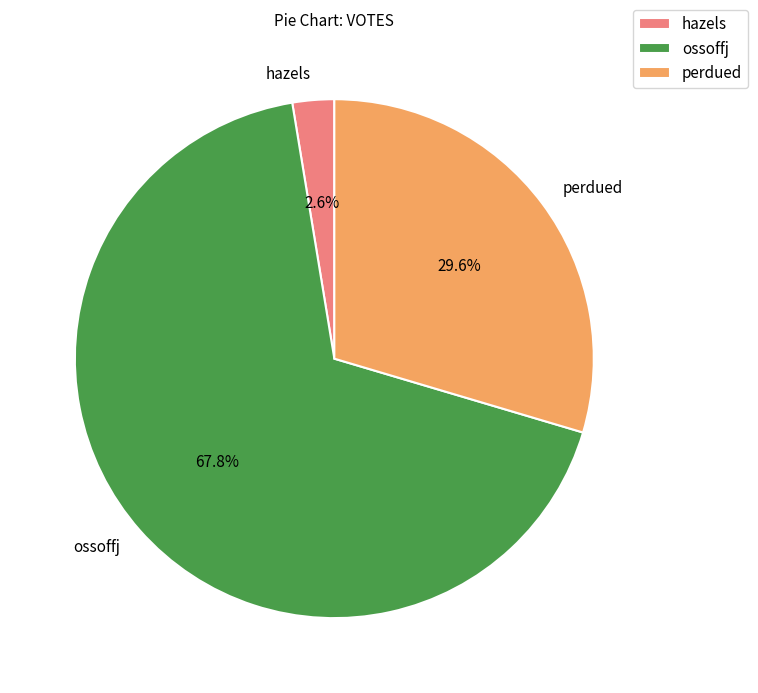

Which category has the smallest portion of the pie?

hazels